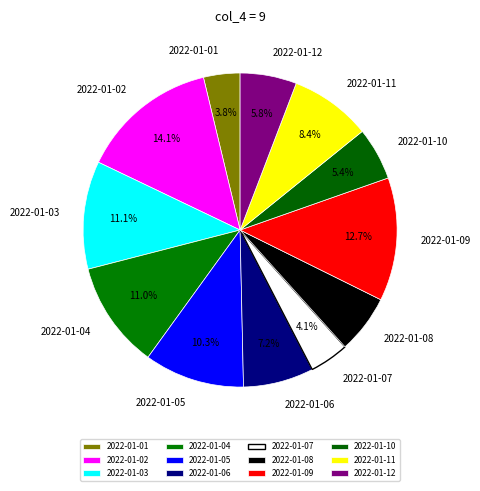

True or false: 2022-01-09 accounts for 13% of the total.

True